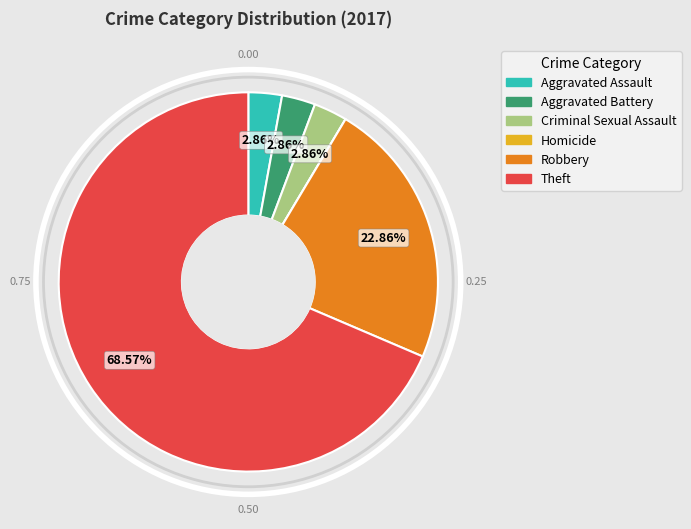

Combined, do Aggravated Assault and Robbery account for over 50%?

No